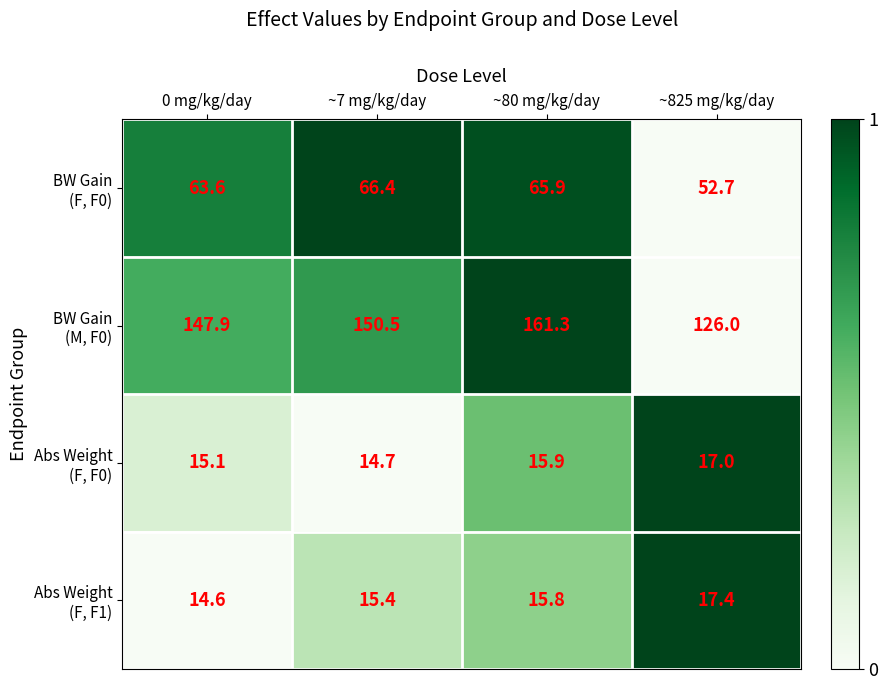

At which category is the sum across all series the highest?

~80 mg/kg/day